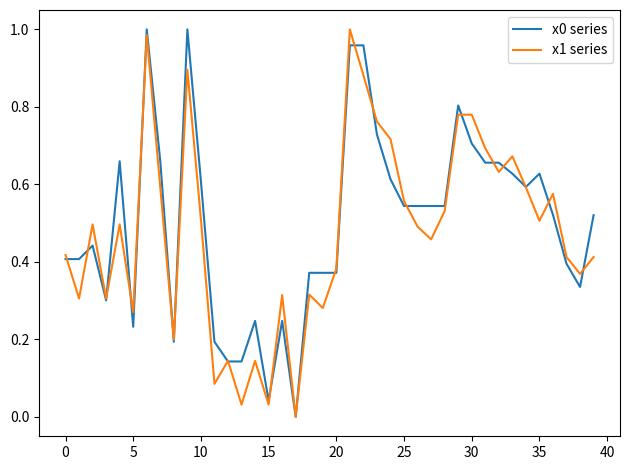

List the series in order of their peak value, highest first.

x0 series, x1 series